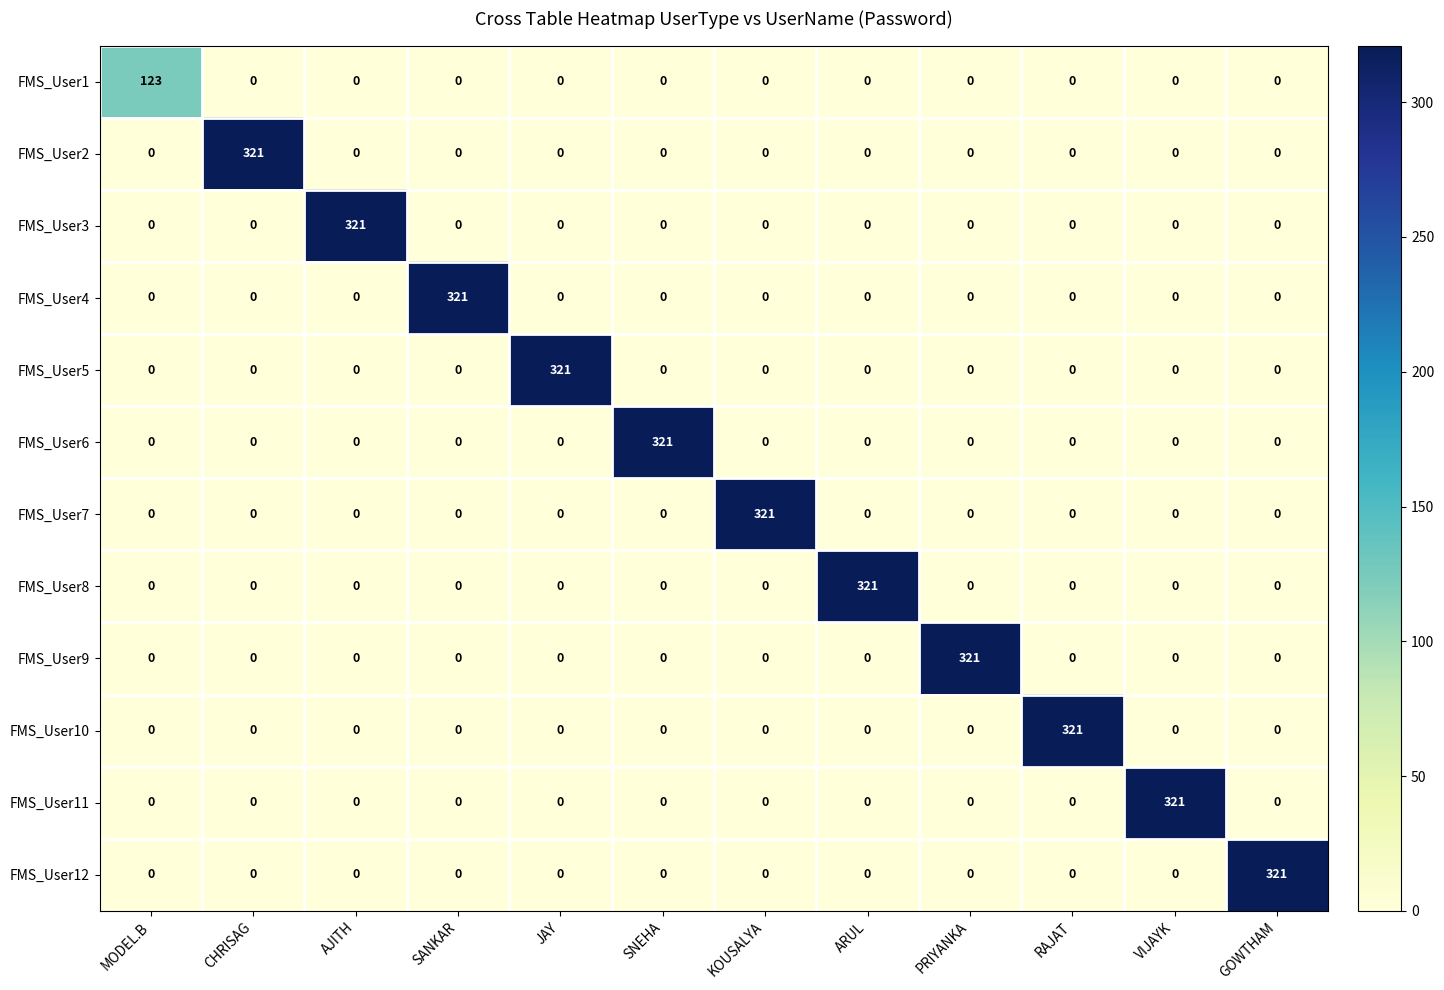

What is the sum of all FMS_User11 values?

321